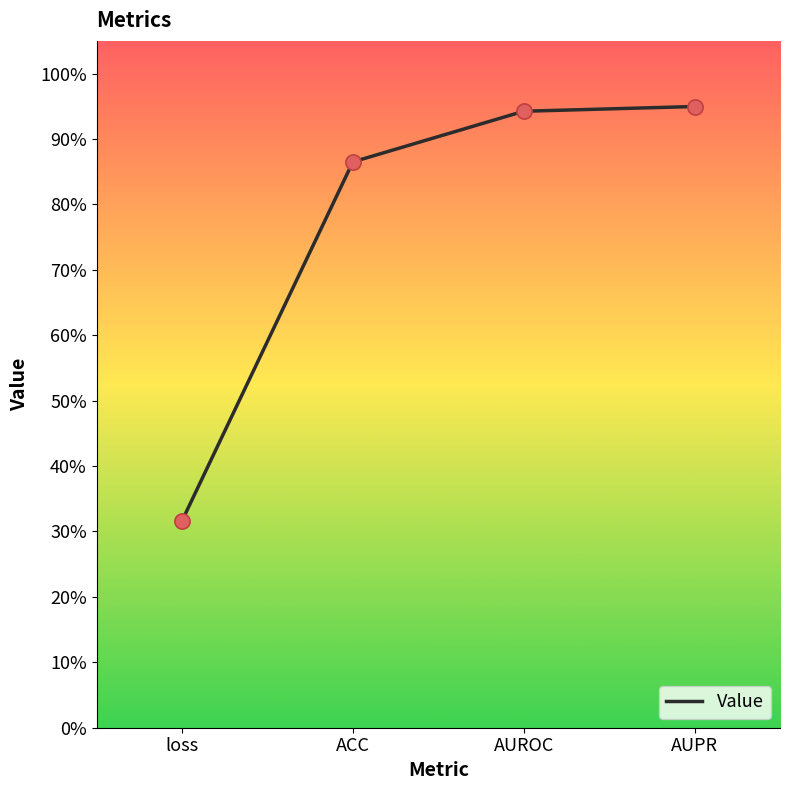

Which has a higher value, AUPR or AUROC?

AUPR